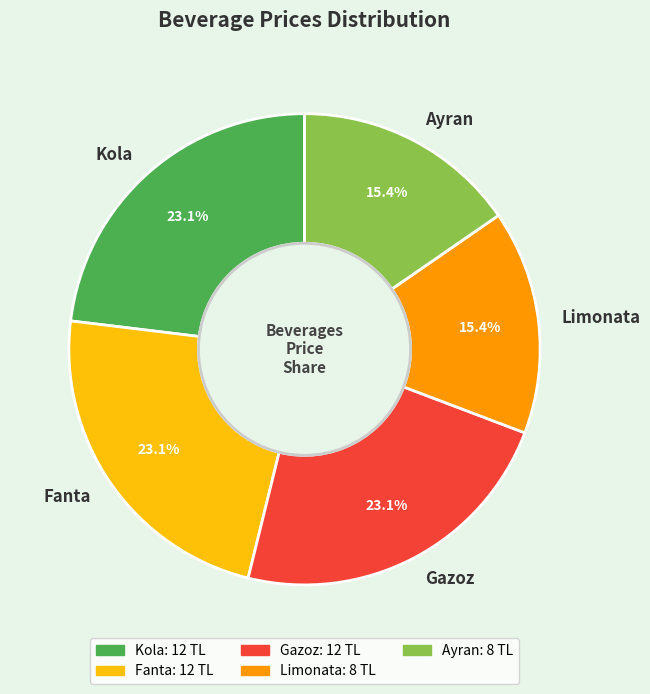

What percentage do Ayran and Limonata together represent?

30.8%